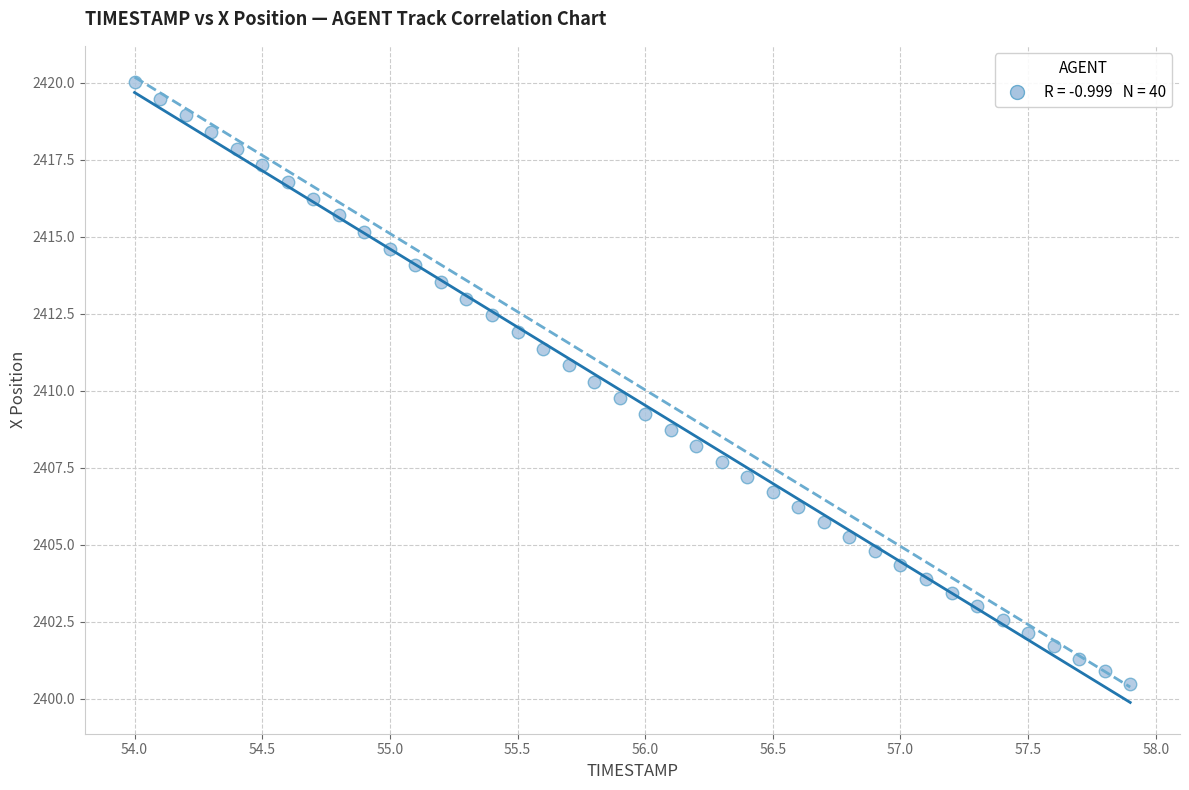

What is the range of Y values (max minus min)?

19.5